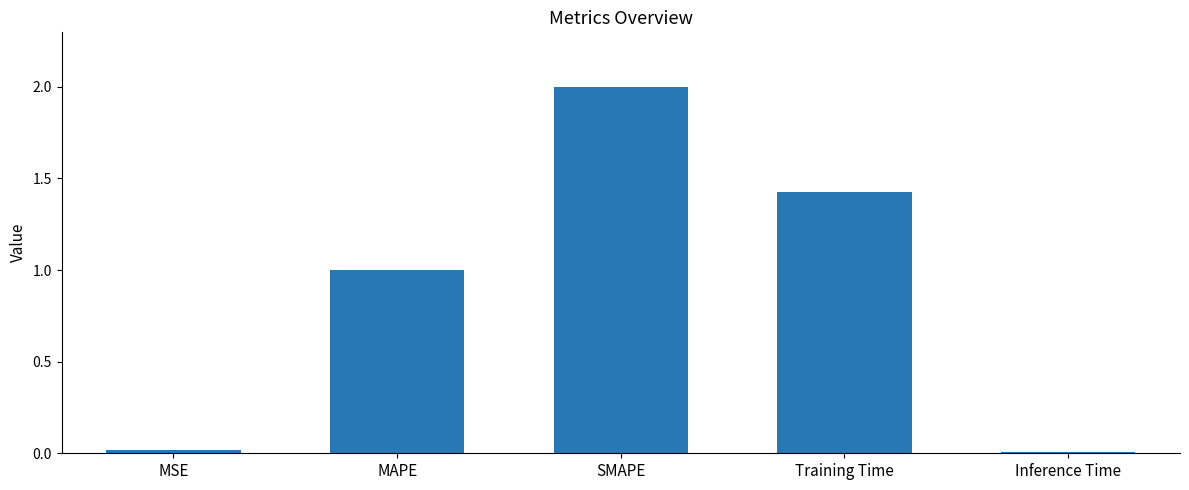

What value does the data have at SMAPE?

2.0